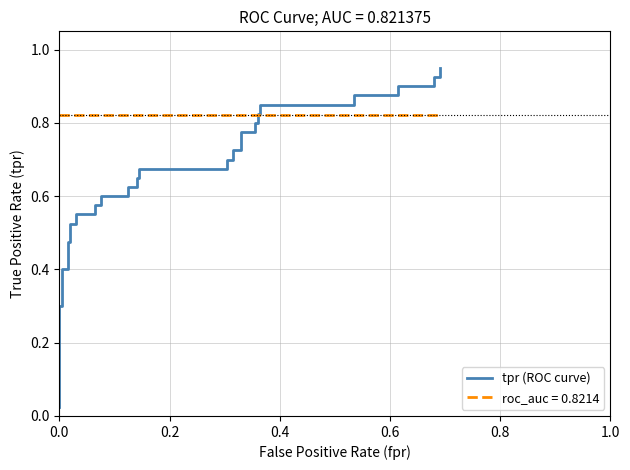

How many distinct data groups are displayed?

1